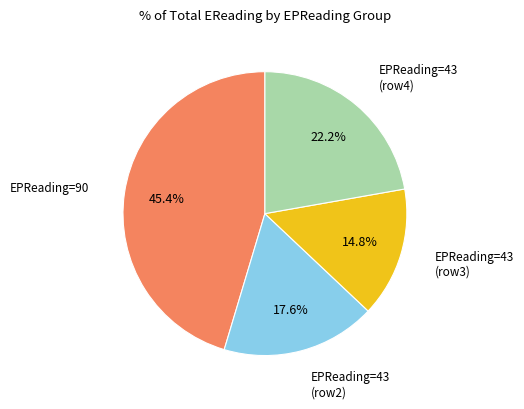

To the nearest percent, what is the average slice percentage?

25%